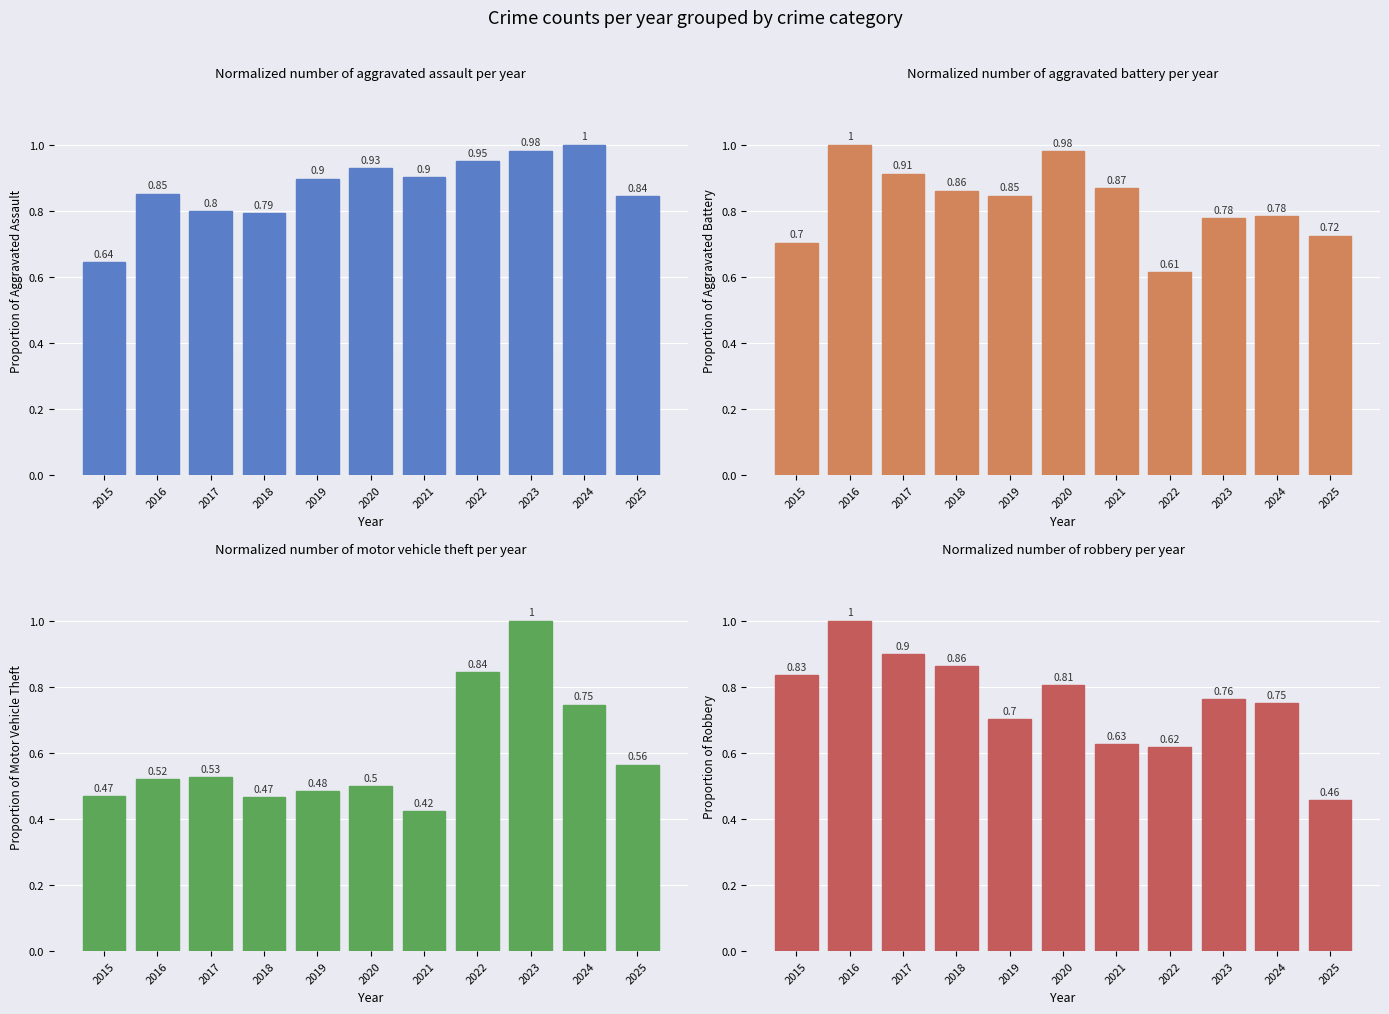

Rank the series by their average value, from highest to lowest.

Aggravated Assault, Aggravated Battery, Robbery, Motor Vehicle Theft